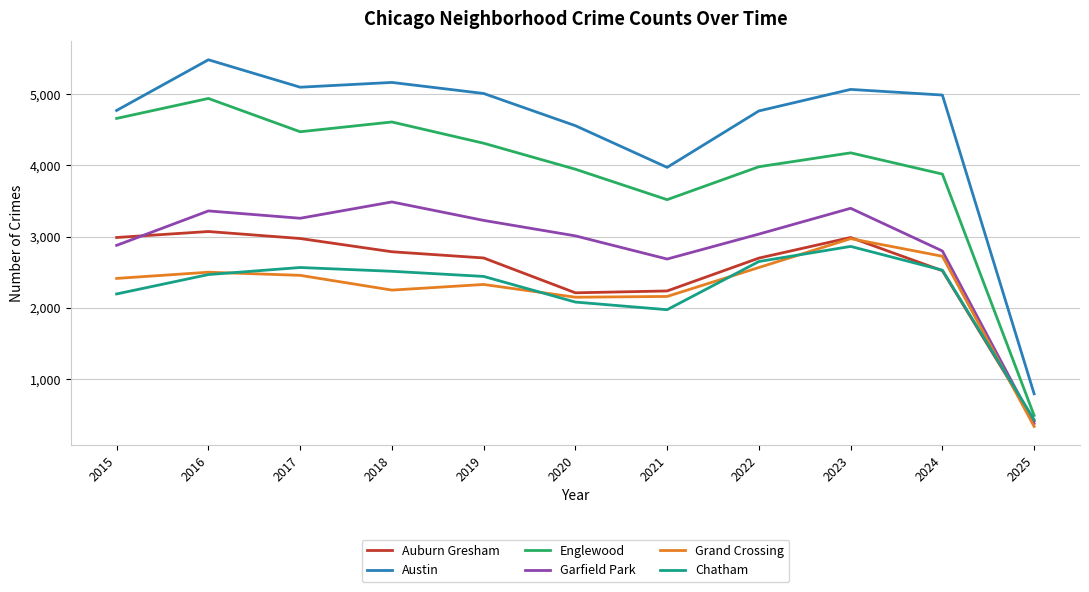

What is the spread (max minus min) of values at 2022?

2197